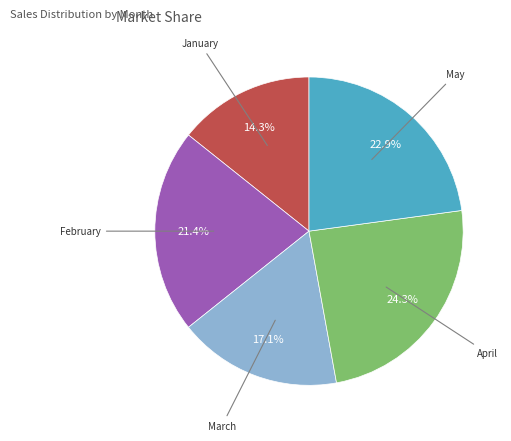

Is there any slice that represents more than half of the pie?

No